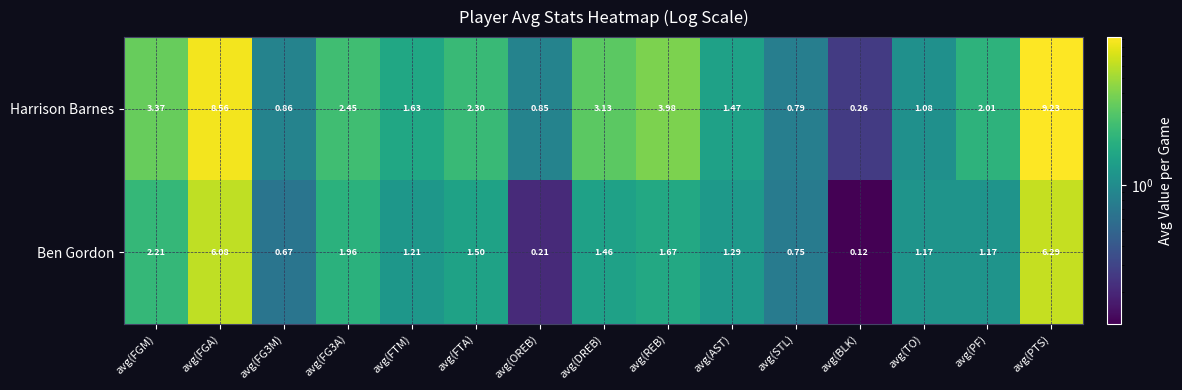

Which category has the lowest value across all series?

avg(BLK)